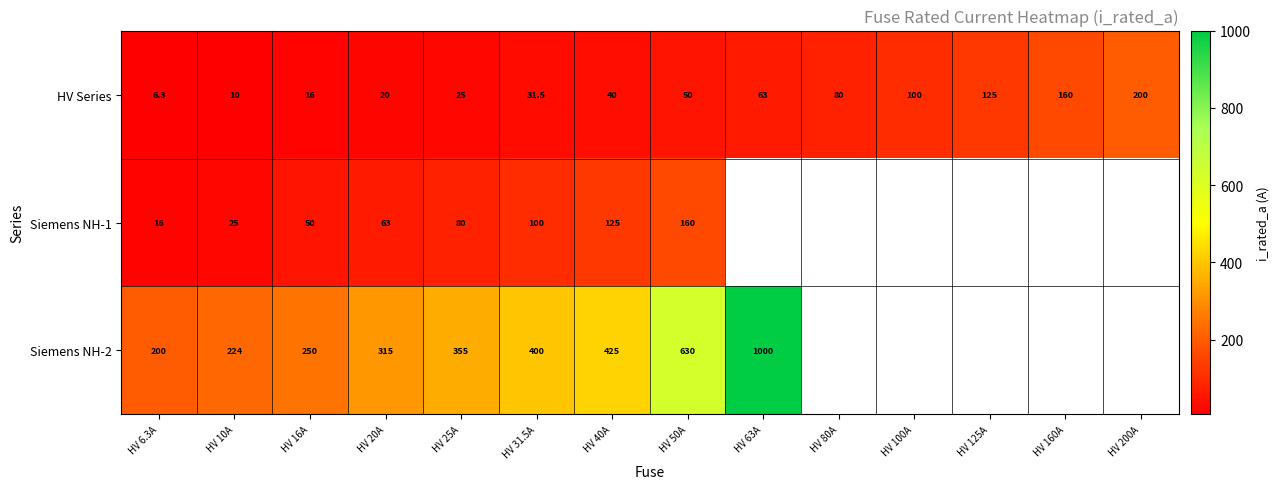

What is the difference between the maximum and minimum values in the HV Series series?

193.7